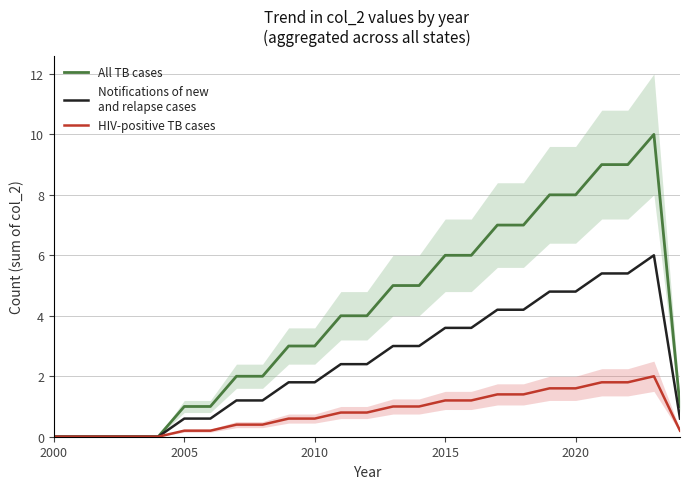

Reading left to right, transcribe all the data shown in this chart.

All TB cases: 0.0	0.0	0.0	0.0	0.0	1.0	1.0	2.0	2.0	3.0	3.0	4.0	4.0	5.0	5.0	6.0	6.0	7.0	7.0	8.0	8.0	9.0	9.0	10.0	1.0
Notifications of new
and relapse cases: 0.0	0.0	0.0	0.0	0.0	0.6	0.6	1.2	1.2	1.8	1.8	2.4	2.4	3.0	3.0	3.6	3.6	4.2	4.2	4.8	4.8	5.4	5.4	6.0	0.6
HIV-positive TB cases: 0.0	0.0	0.0	0.0	0.0	0.2	0.2	0.4	0.4	0.6	0.6	0.8	0.8	1.0	1.0	1.2	1.2	1.4	1.4	1.6	1.6	1.8	1.8	2.0	0.2